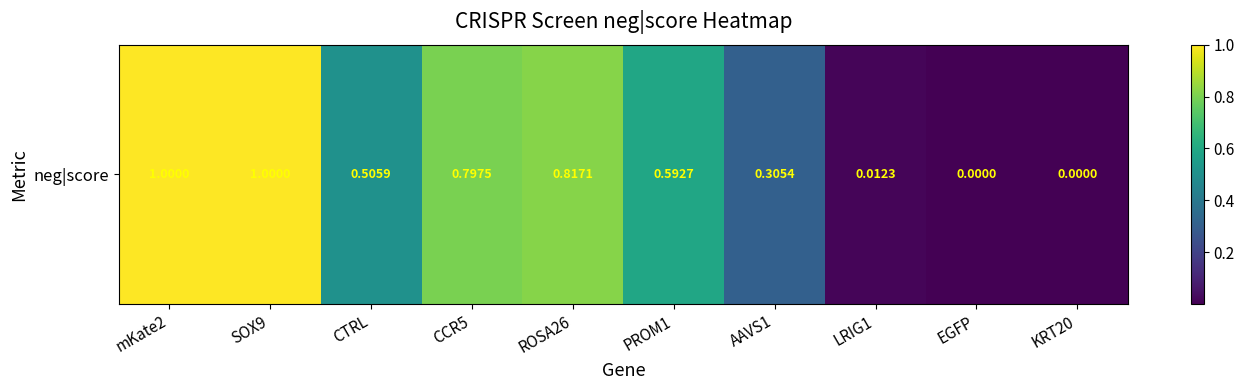

Rank the categories by value from highest to lowest.

mKate2, SOX9, ROSA26, CCR5, PROM1, CTRL, AAVS1, LRIG1, KRT20, EGFP